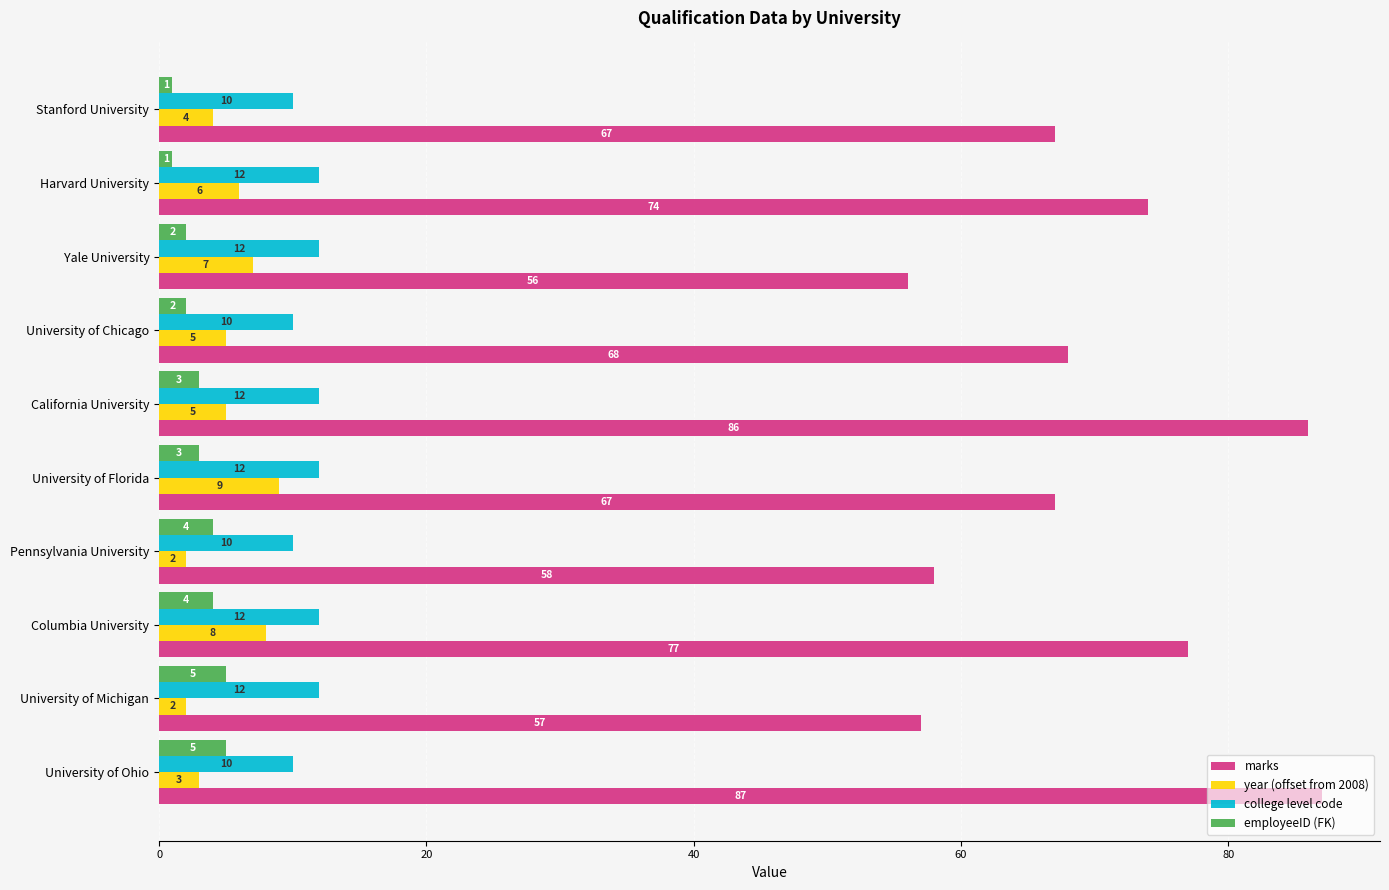

The value of marks at California University is 86. True or false?

True